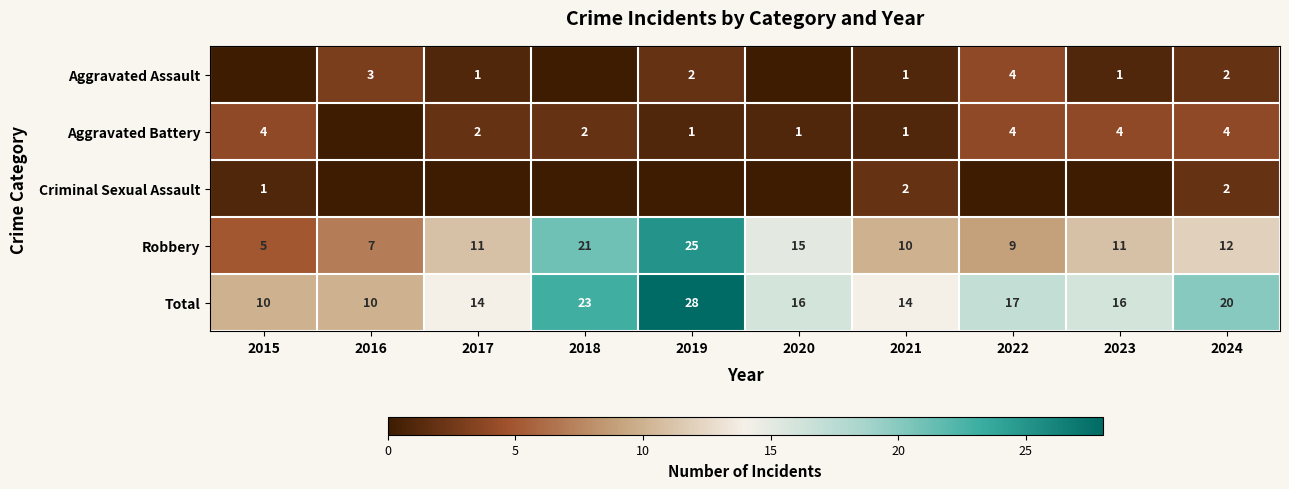

At which label is Robbery closest to 15?

2020